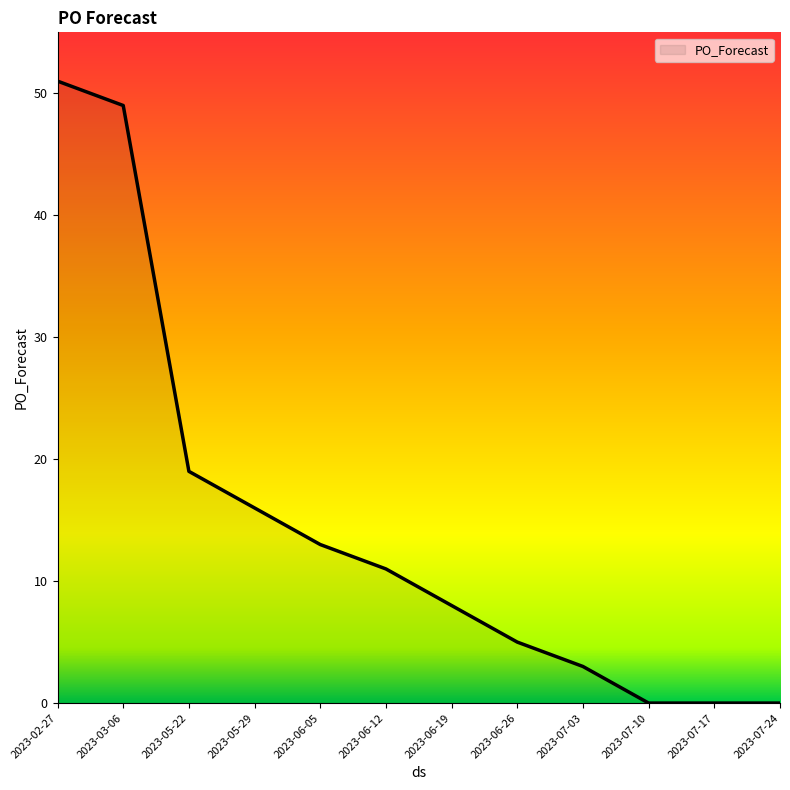

What is the difference between the second highest and second lowest values?

49